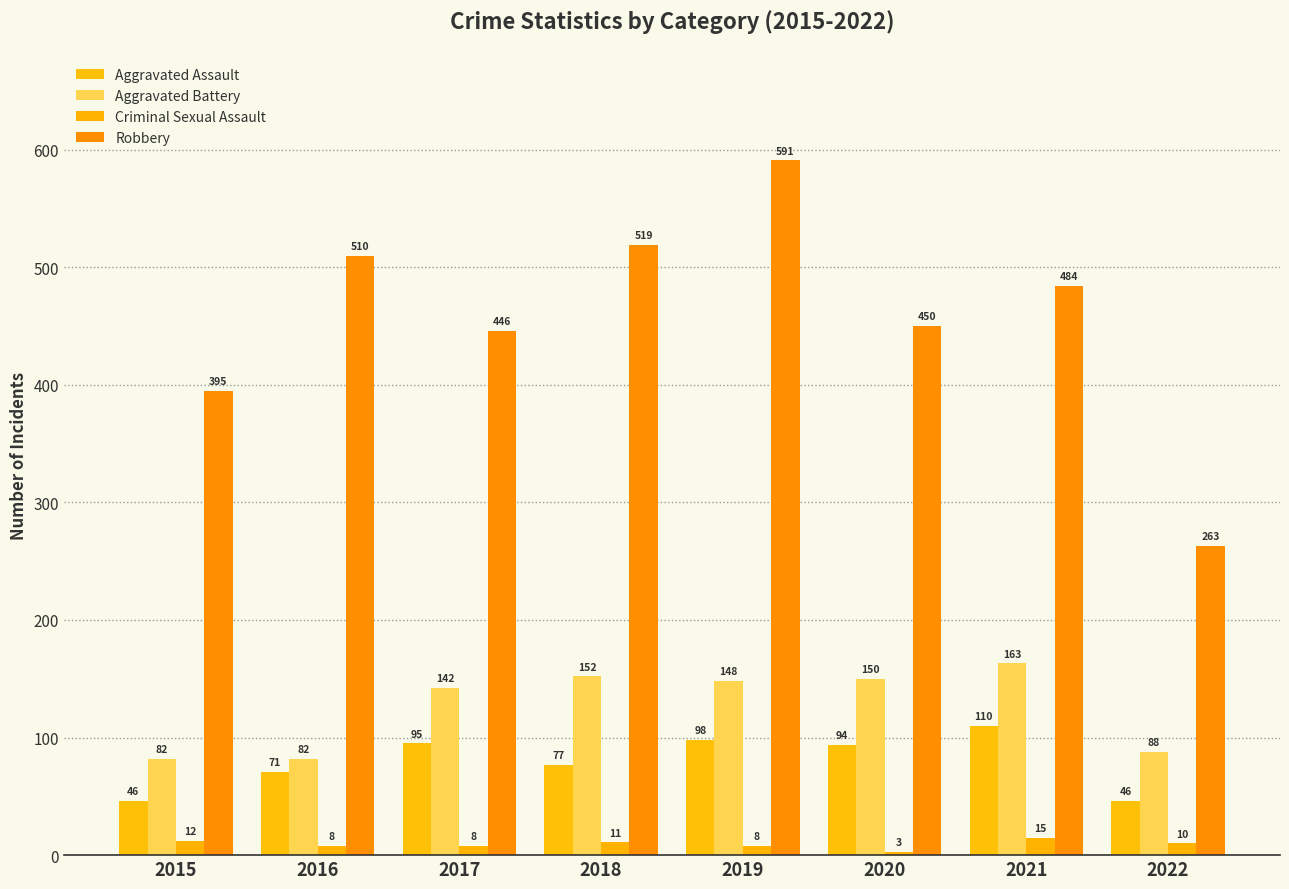

At how many categories does at least one series exceed 226?

8